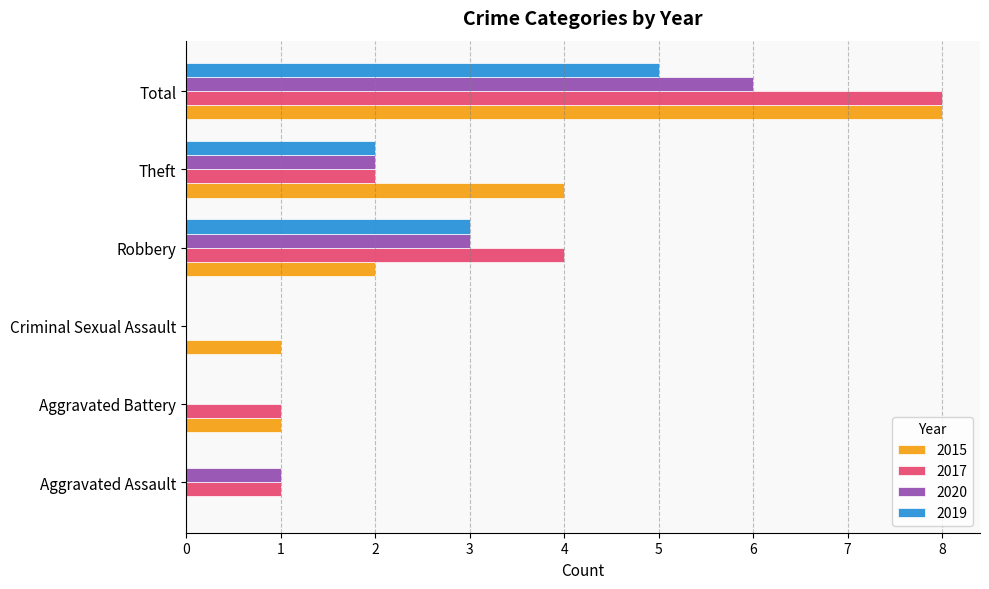

What is the maximum value for 2015?

8